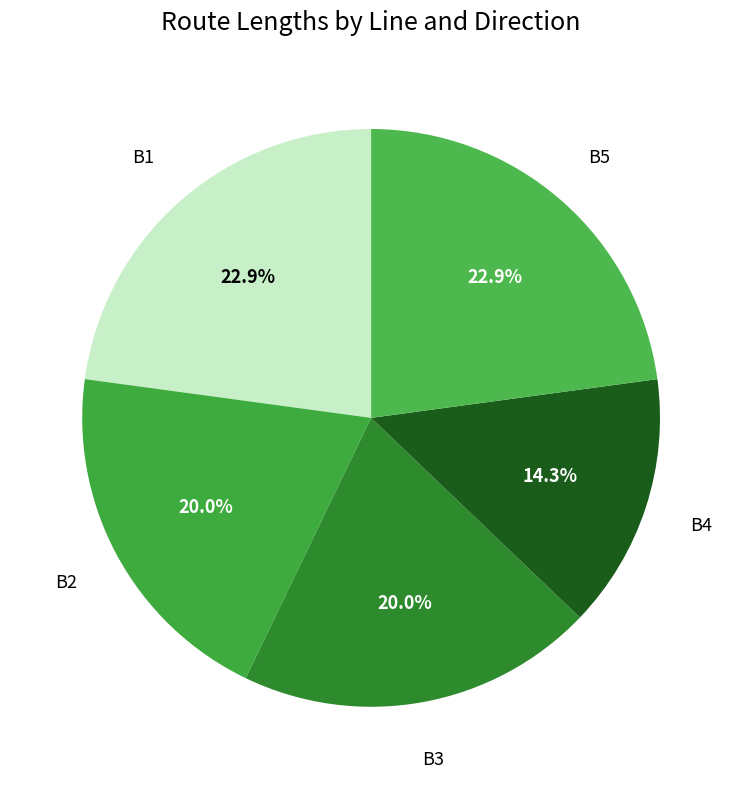

Which category has the biggest portion of the pie?

B1 >